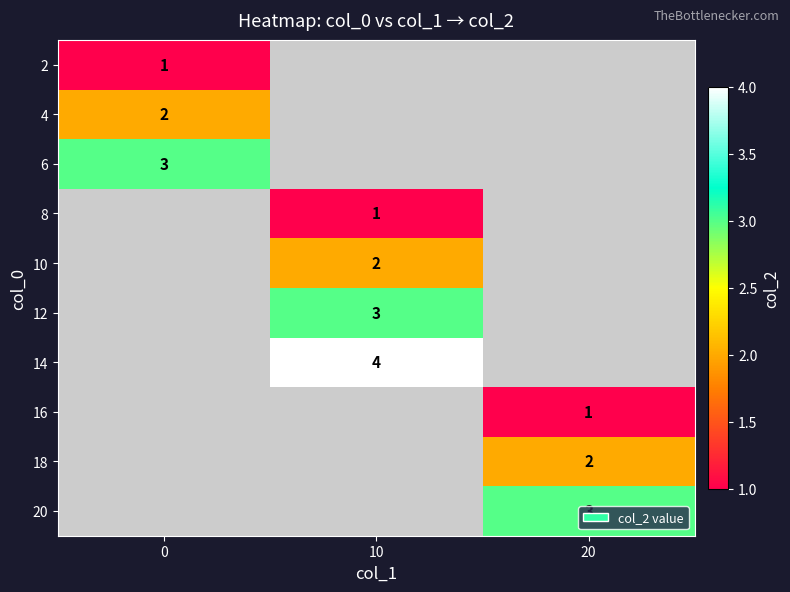

What is the maximum value shown in the chart?

4.0